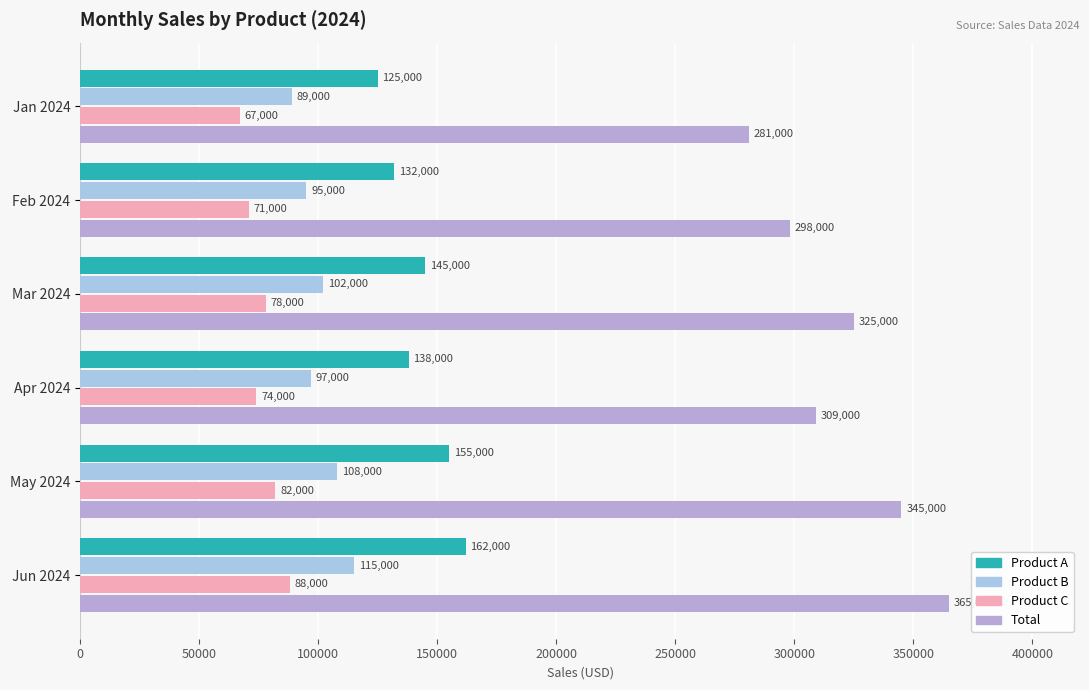

How many distinct data groups are displayed?

4